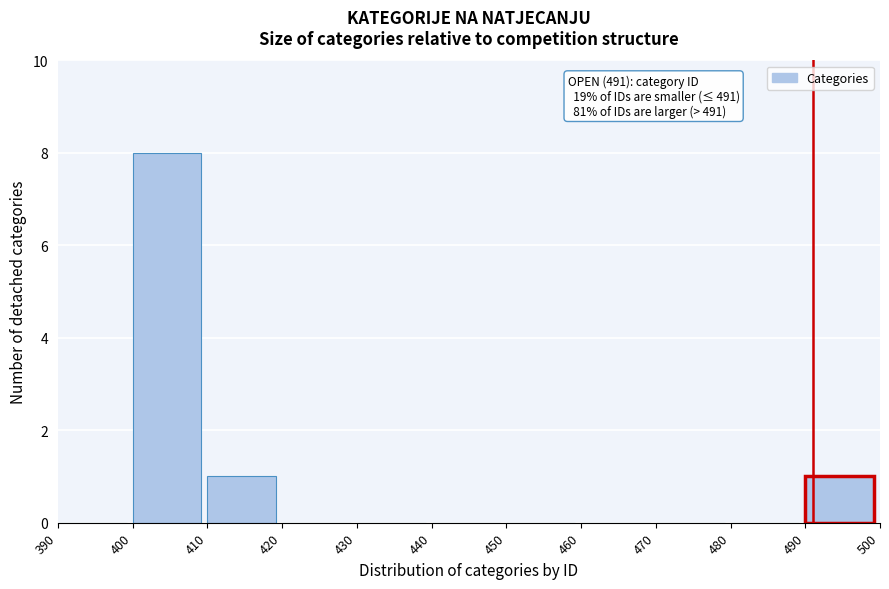

Over which range of the x-axis is the bar tallest?

400 to 410